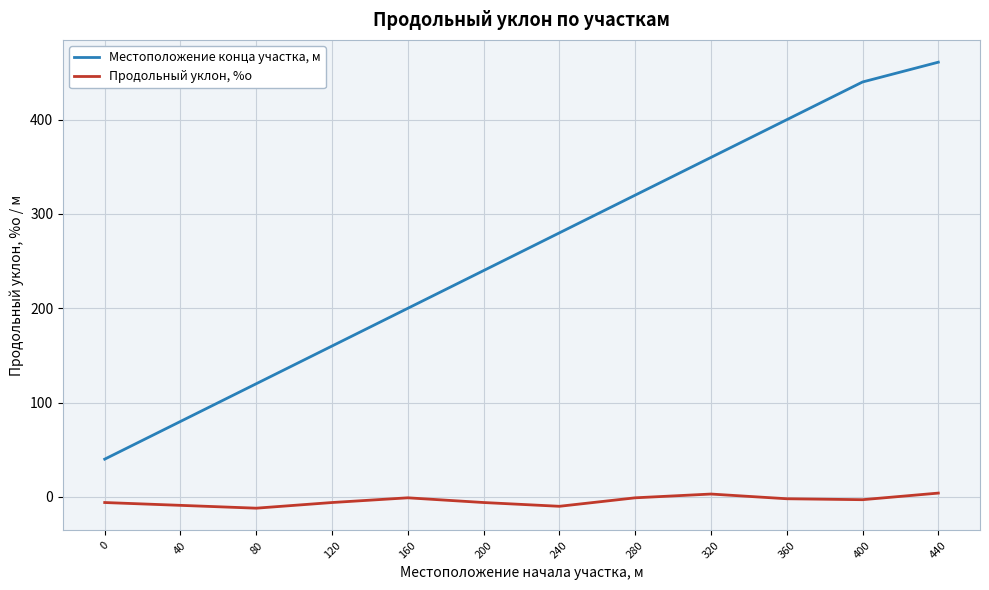

Is it true that Местоположение конца участка, м equals 91 at 120?

False